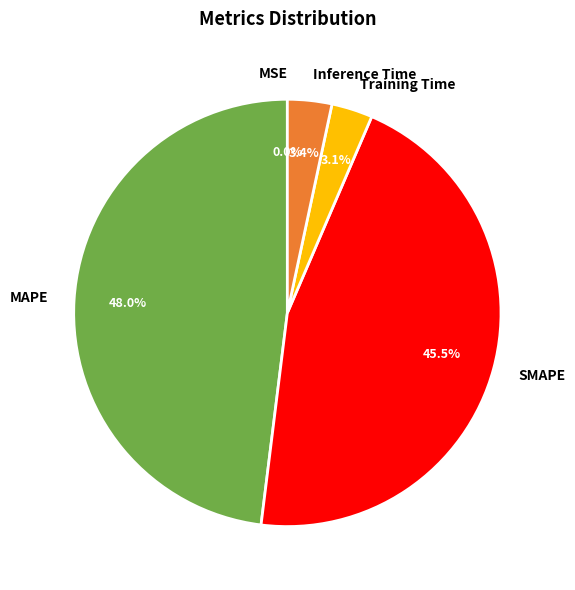

Does Training Time represent more than half of the total?

No